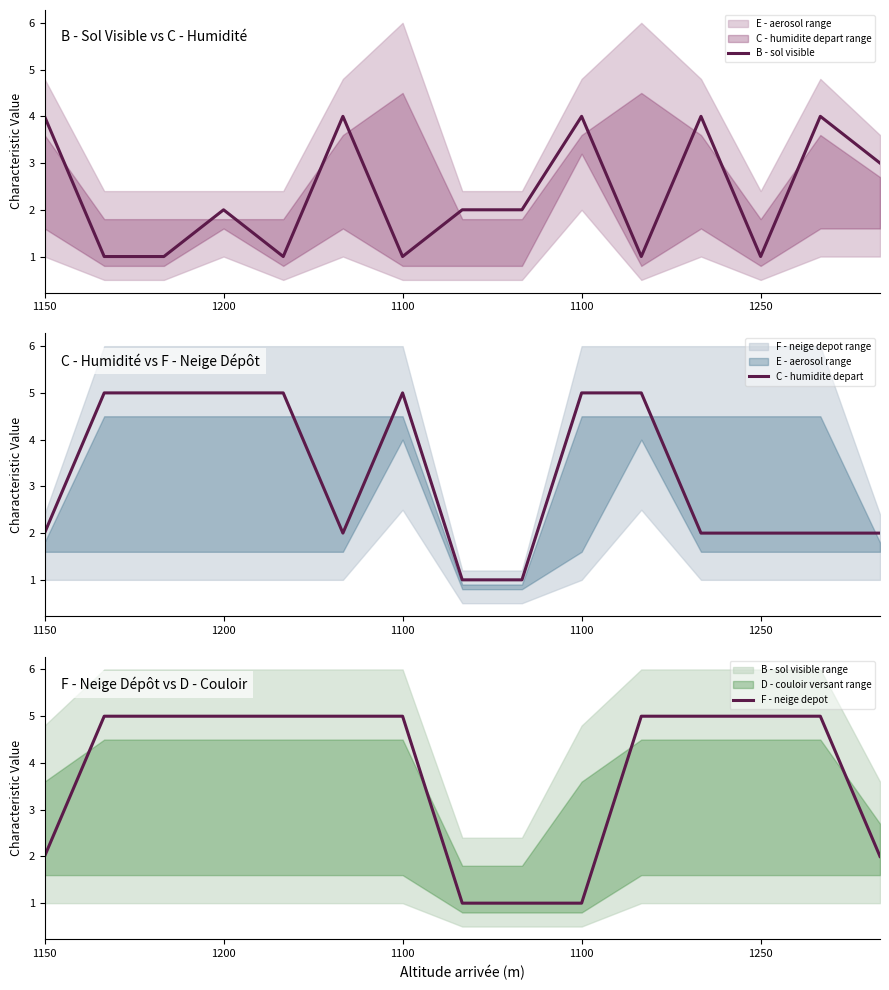

Read the C - humidite depart value at 11.

2